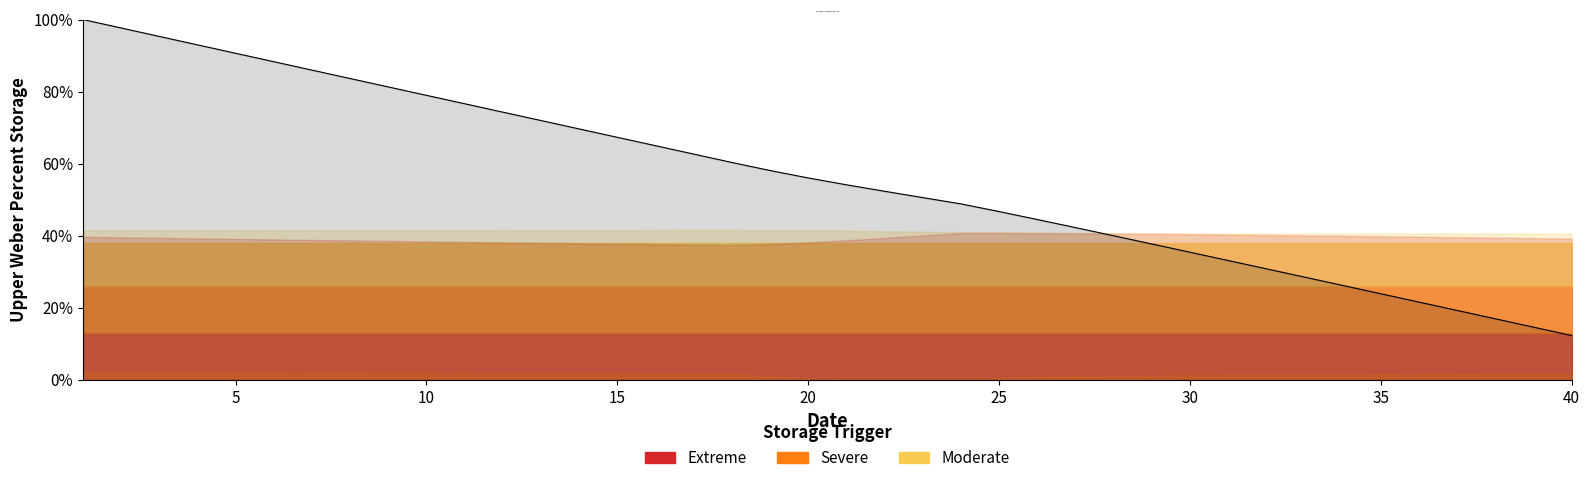

What is the difference between the maximum and minimum values?

87.7